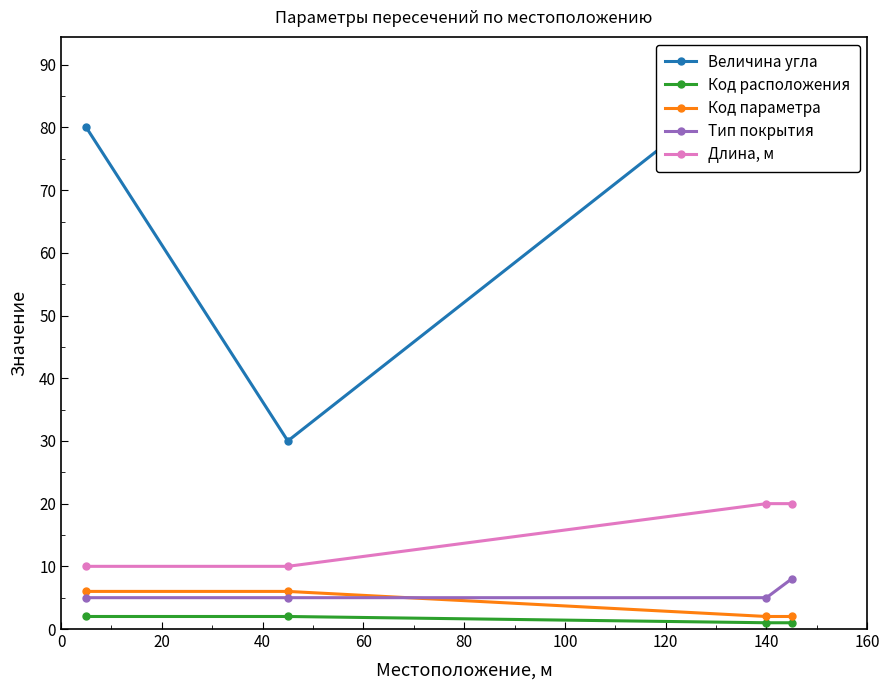

What are all the series names shown in the legend?

Величина угла, Код расположения, Код параметра, Тип покрытия, Длина, м